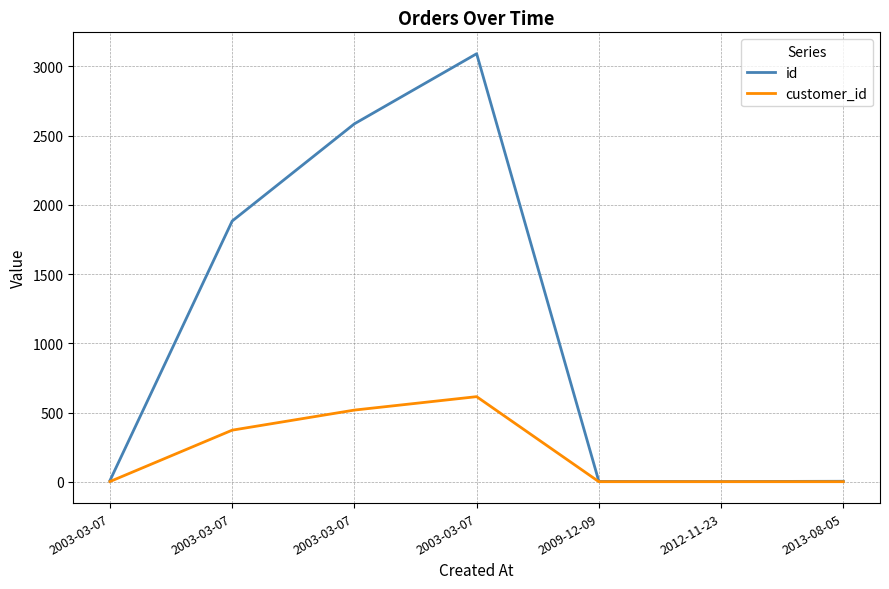

True or false: id and customer_id cross at least once.

False